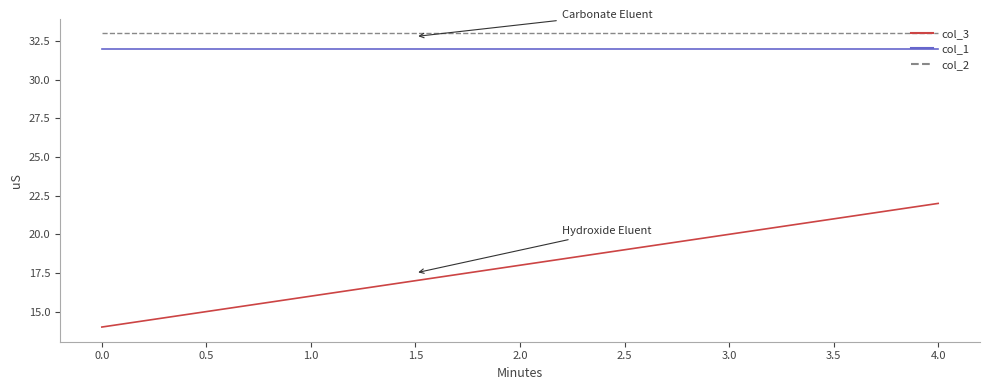

Between 2.0 and 3.0, which series saw the biggest shift?

col_3